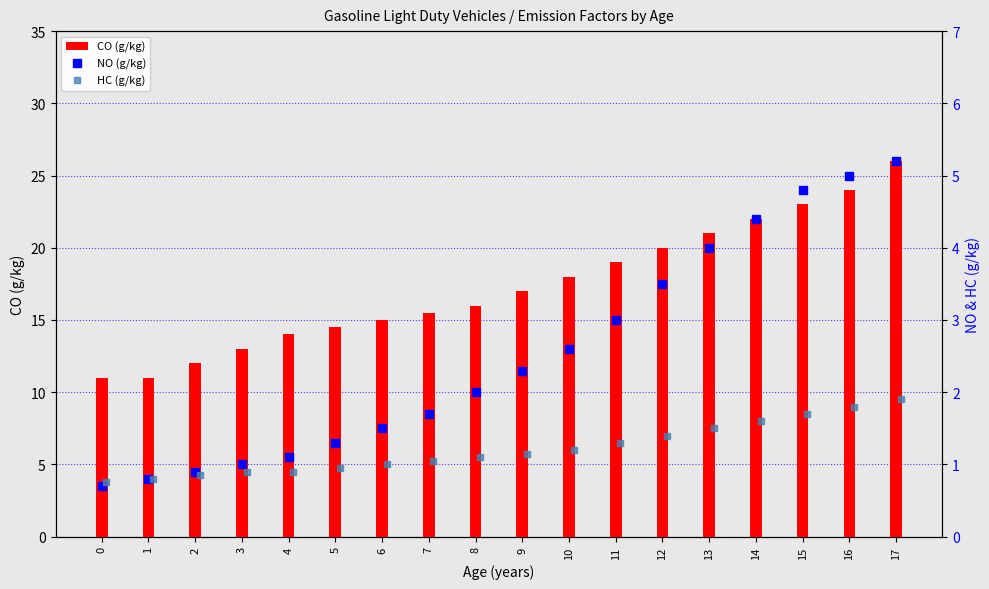

Reading left to right, list all the values displayed in this chart.

CO (g/kg): 11.0	11.0	12.0	13.0	14.0	14.5	15.0	15.5	16.0	17.0	18.0	19.0	20.0	21.0	22.0	23.0	24.0	26.0
NO (g/kg): 0.7	0.8	0.9	1.0	1.1	1.3	1.5	1.7	2.0	2.3	2.6	3.0	3.5	4.0	4.4	4.8	5.0	5.2
HC (g/kg): 0.8	0.8	0.8	0.9	0.9	0.9	1.0	1.1	1.1	1.1	1.2	1.3	1.4	1.5	1.6	1.7	1.8	1.9